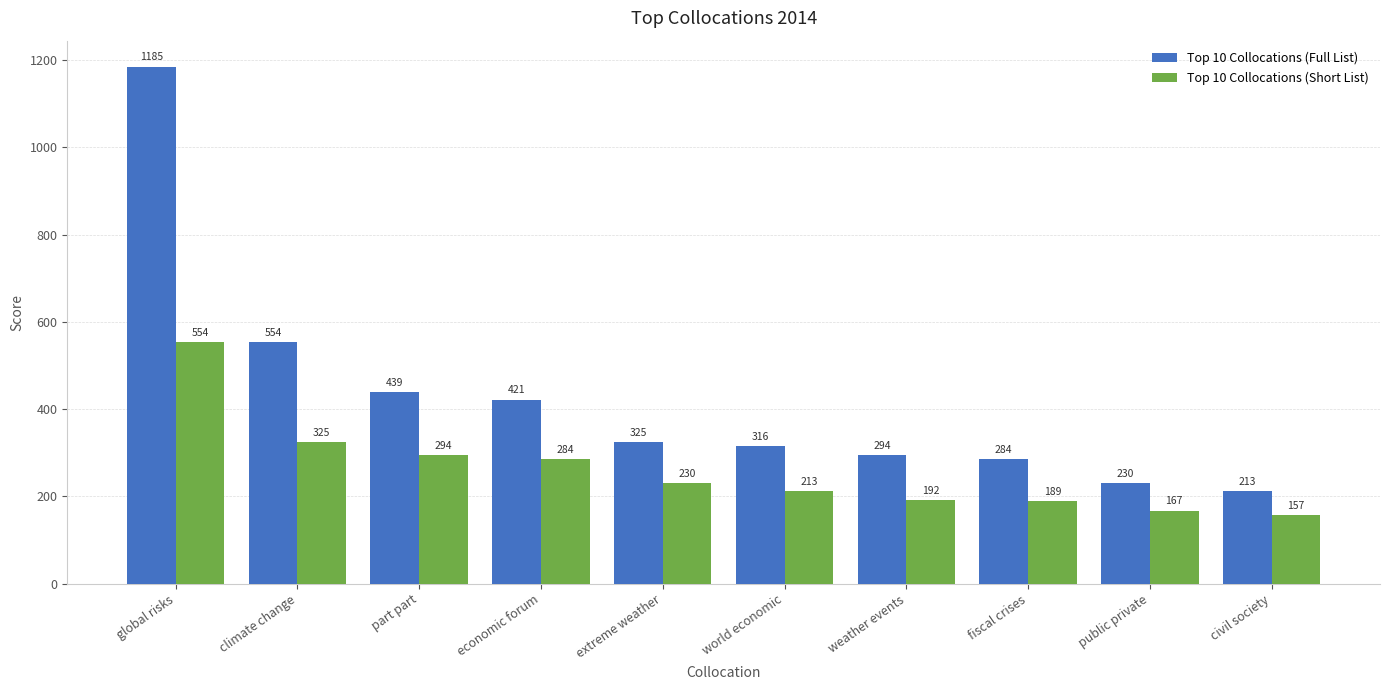

What is the sum of all Top 10 Collocations (Full List) values?

4261.6